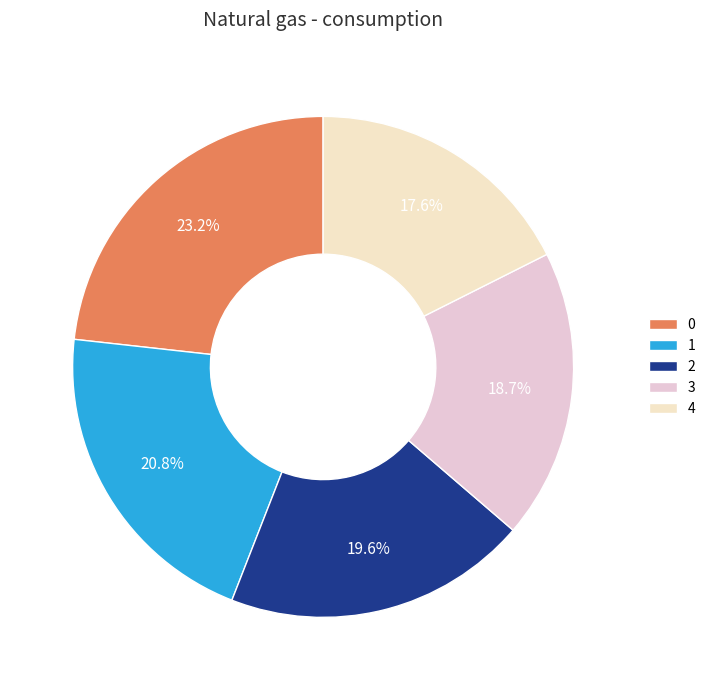

To the nearest percent, what portion does 2 represent?

20%